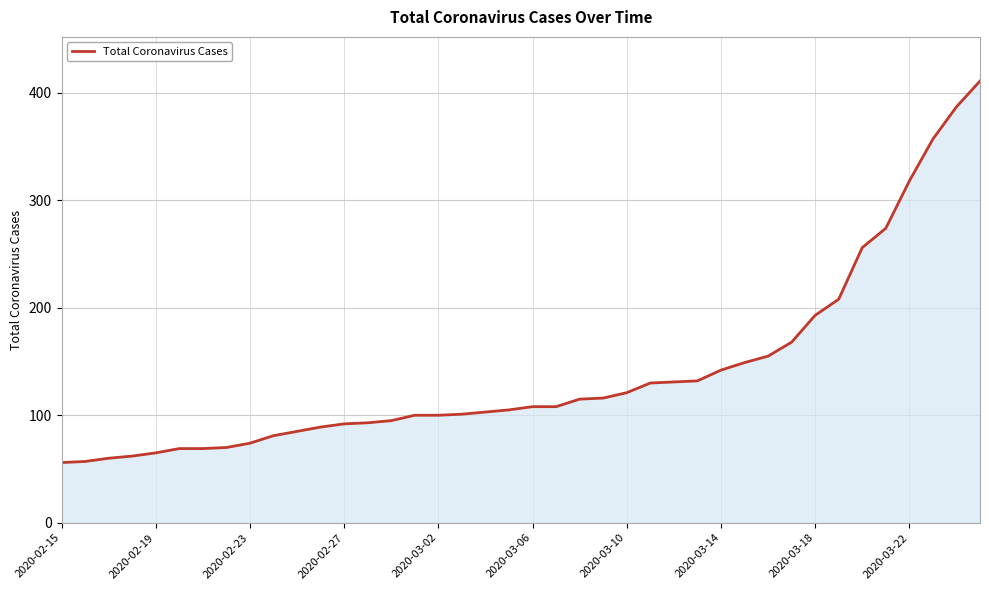

What is the maximum value shown in the chart?

411